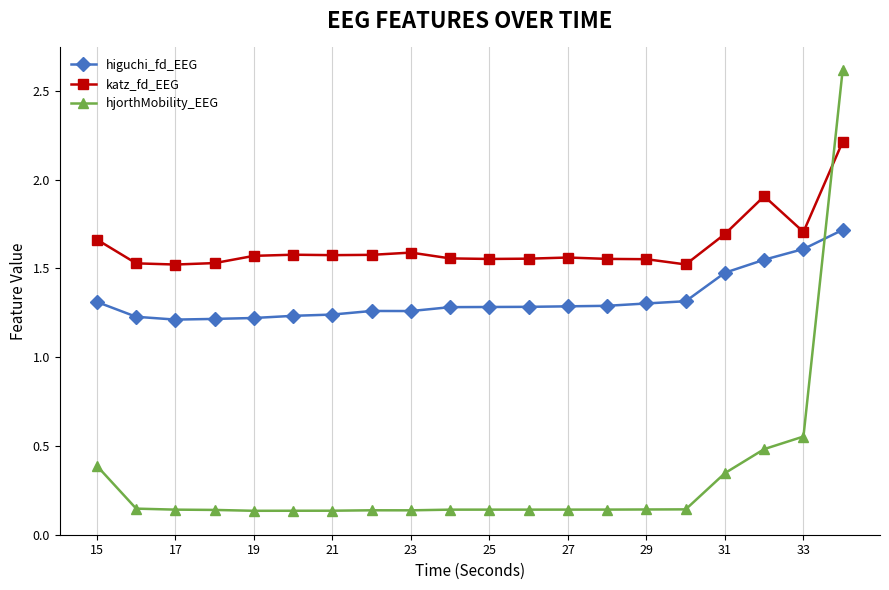

At how many categories does at least one series exceed 1?

20